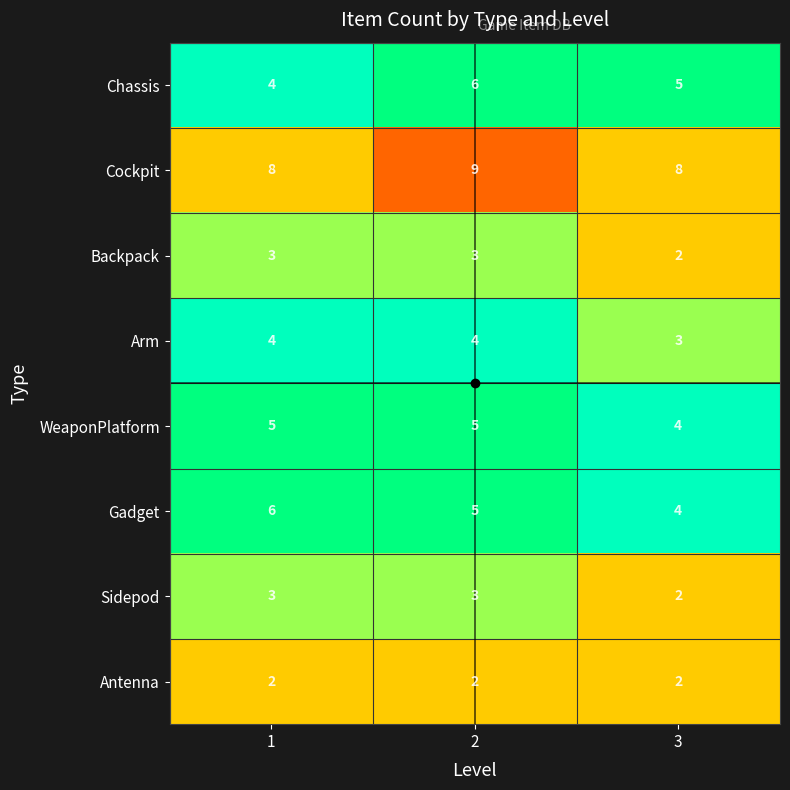

What is the spread (max minus min) of values at 1?

6